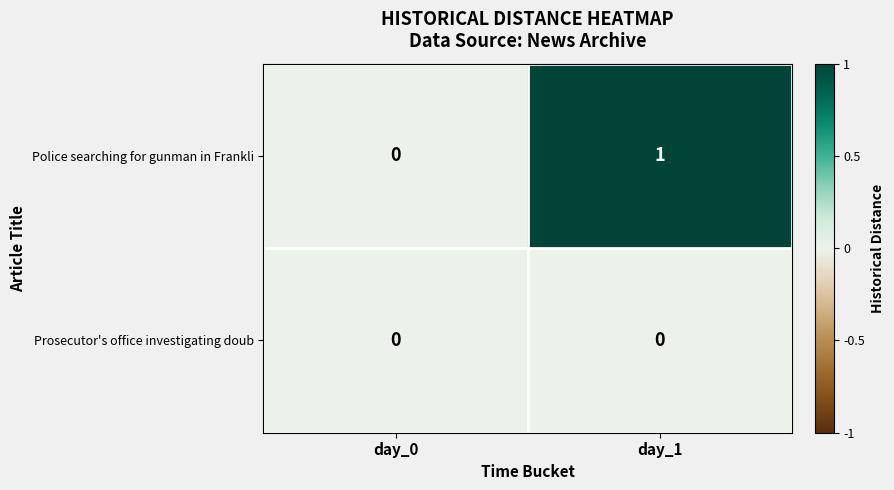

What is the greatest value displayed?

1